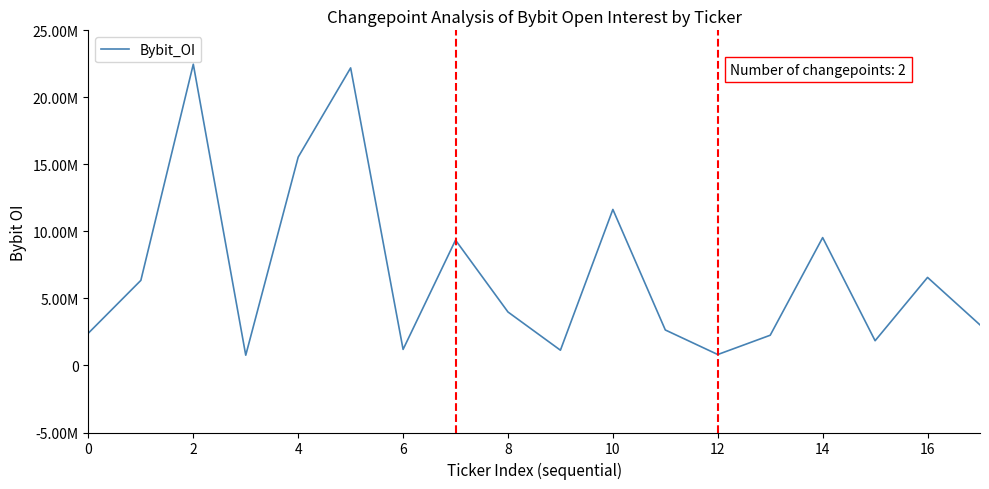

True or false: the data has more than 2 interior local peaks.

True